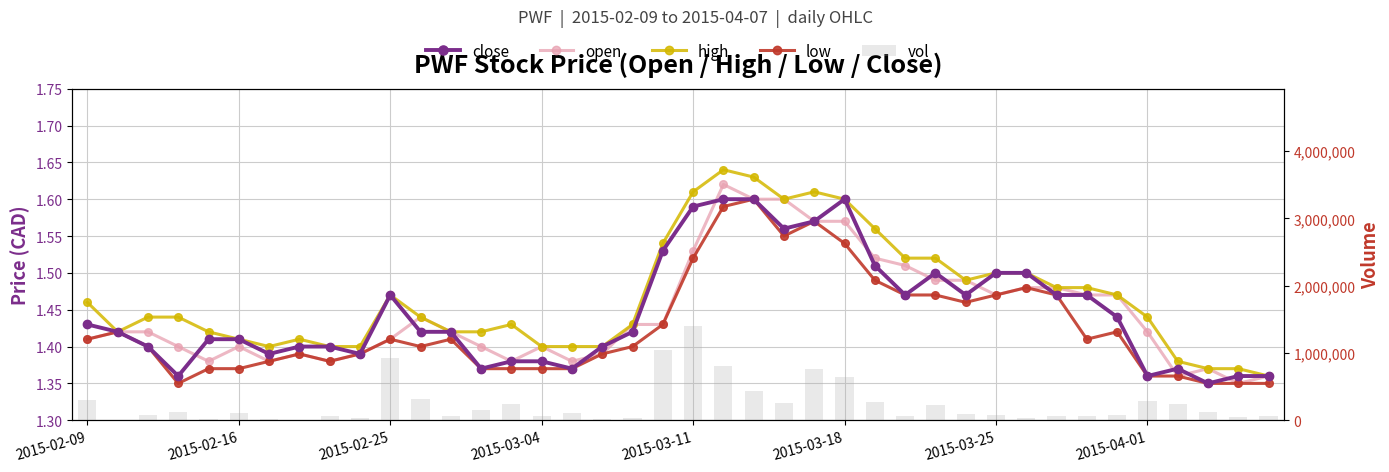

Rank the categories by vol value from highest to lowest.

20, 19, 10, 21, 24, 25, 22, 11, 2015-02-09, 35, 26, 23, 14, 36, 28, 13, 37, 2015-03-04, 2015-03-18, 16, 29, 30, 34, 2015-02-25, 8, 39, 12, 27, 32, 15, 33, 38, 18, 9, 31, 2015-03-25, 2015-03-11, 17, 2015-04-01, 2015-02-16